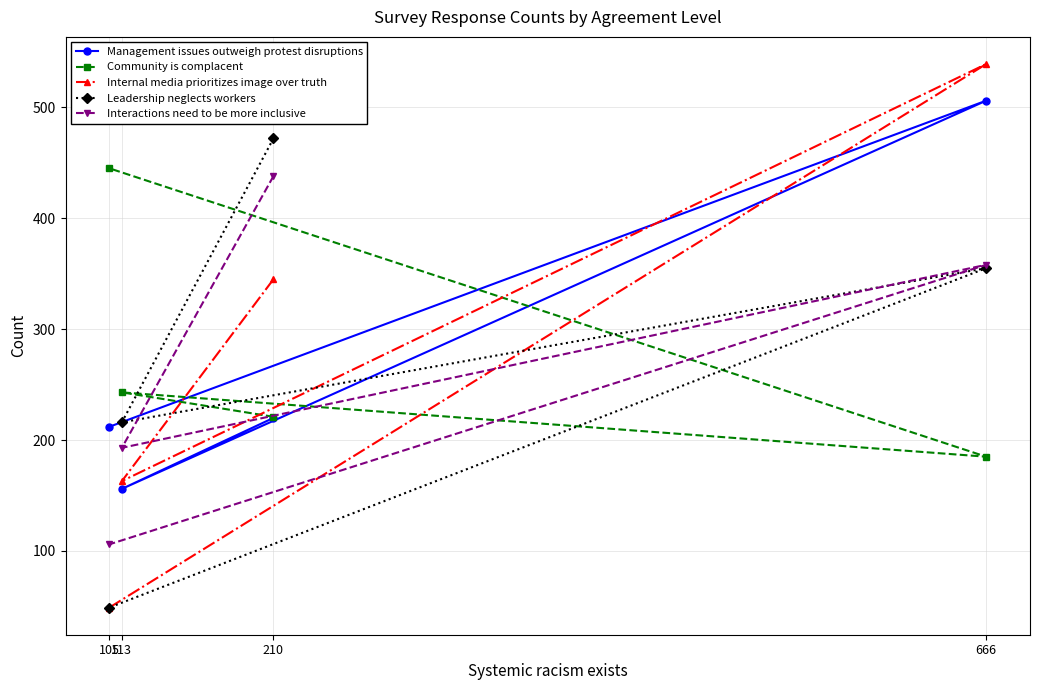

Which series has the widest spread of values?

Internal media prioritizes image over truth